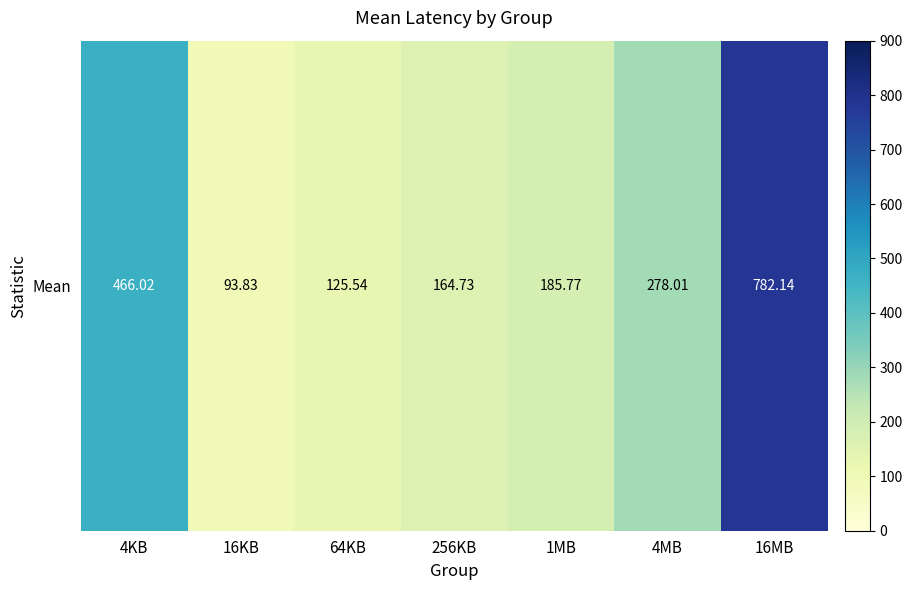

List the labels in order of value, smallest first.

16KB, 64KB, 256KB, 1MB, 4MB, 4KB, 16MB